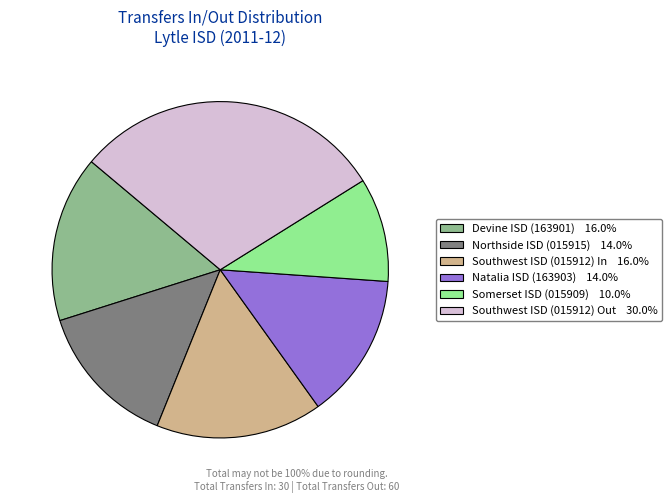

What is the smallest slice in the pie chart?

Somerset ISD (015909)